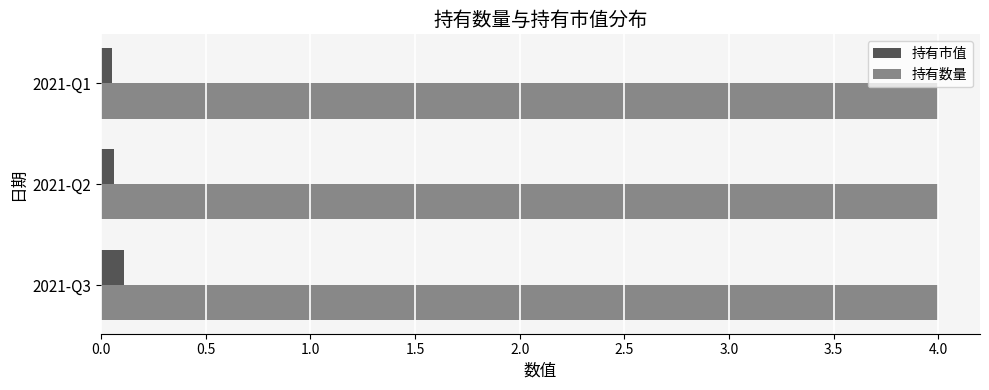

What is the average value of the 持有数量 series?

4.0